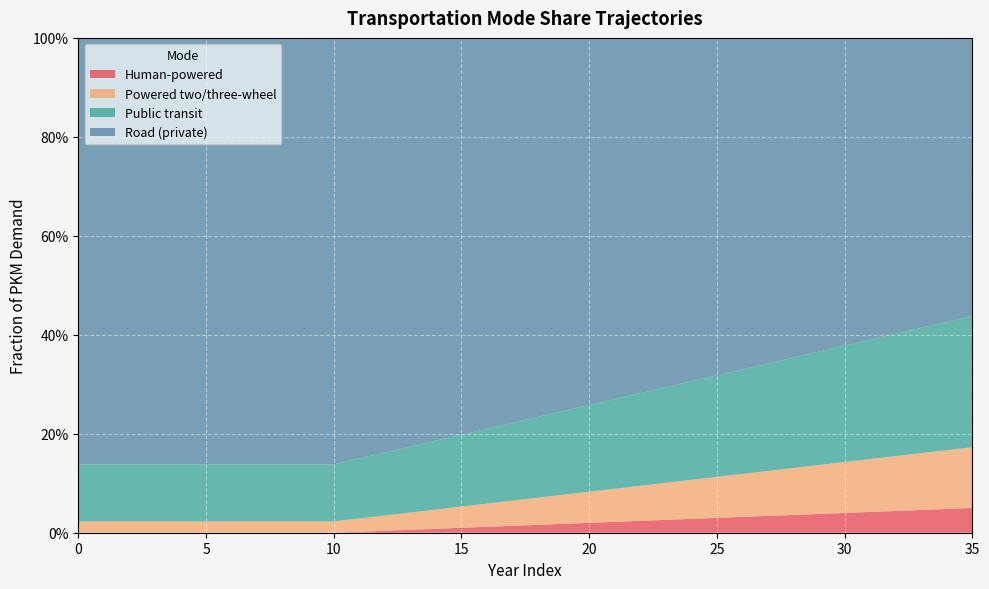

Reading left to right, list all the values displayed in this chart.

frac_trns_pkm_dem_private_and_public_hu: 0=0.0	1=0.0	2=0.0	3=0.0	4=0.0	5=0.0	6=0.0	7=0.0	8=0.0	9=0.0	10=0.0	11=0.0	12=0.0	13=0.0	14=0.0	15=0.0	16=0.0	17=0.0	18=0.0	19=0.0	20=0.0	21=0.0	22=0.0	23=0.0	24=0.0	25=0.0	26=0.0	27=0.0	28=0.0	29=0.0	30=0.0	31=0.0	32=0.0	33=0.0	34=0.0	35=0.1
frac_trns_pkm_dem_private_and_public_po: 0=0.0	1=0.0	2=0.0	3=0.0	4=0.0	5=0.0	6=0.0	7=0.0	8=0.0	9=0.0	10=0.0	11=0.0	12=0.0	13=0.0	14=0.0	15=0.0	16=0.0	17=0.1	18=0.1	19=0.1	20=0.1	21=0.1	22=0.1	23=0.1	24=0.1	25=0.1	26=0.1	27=0.1	28=0.1	29=0.1	30=0.1	31=0.1	32=0.1	33=0.1	34=0.1	35=0.1
frac_trns_pkm_dem_private_and_public_pu: 0=0.1	1=0.1	2=0.1	3=0.1	4=0.1	5=0.1	6=0.1	7=0.1	8=0.1	9=0.1	10=0.1	11=0.1	12=0.1	13=0.1	14=0.1	15=0.1	16=0.2	17=0.2	18=0.2	19=0.2	20=0.2	21=0.2	22=0.2	23=0.2	24=0.2	25=0.2	26=0.2	27=0.2	28=0.2	29=0.2	30=0.2	31=0.2	32=0.2	33=0.3	34=0.3	35=0.3
frac_trns_pkm_dem_private_and_public_ro: 0=0.9	1=0.9	2=0.9	3=0.9	4=0.9	5=0.9	6=0.9	7=0.9	8=0.9	9=0.9	10=0.9	11=0.8	12=0.8	13=0.8	14=0.8	15=0.8	16=0.8	17=0.8	18=0.8	19=0.8	20=0.7	21=0.7	22=0.7	23=0.7	24=0.7	25=0.7	26=0.7	27=0.7	28=0.6	29=0.6	30=0.6	31=0.6	32=0.6	33=0.6	34=0.6	35=0.6